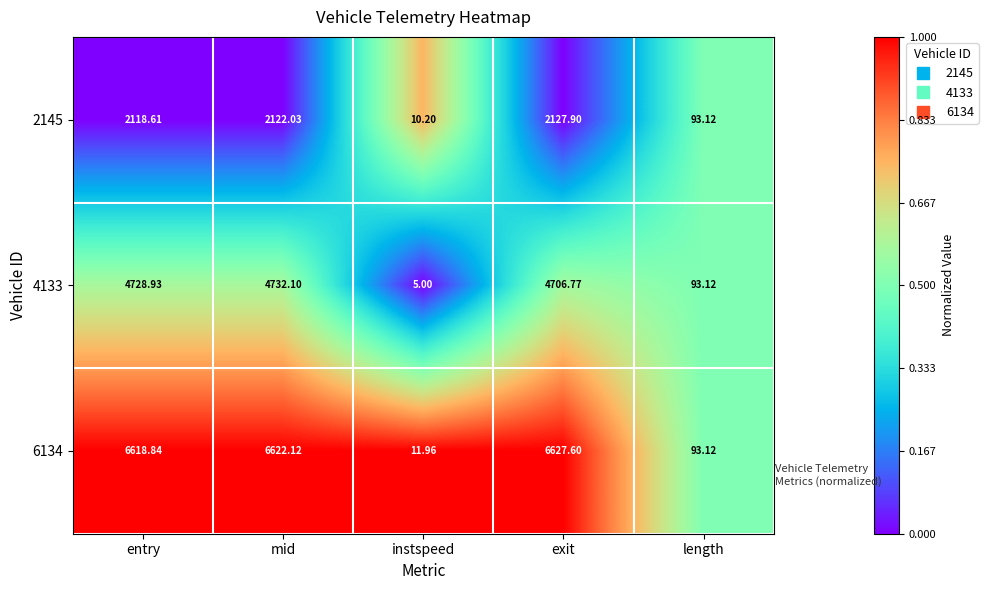

Which series has the widest spread of values?

6134